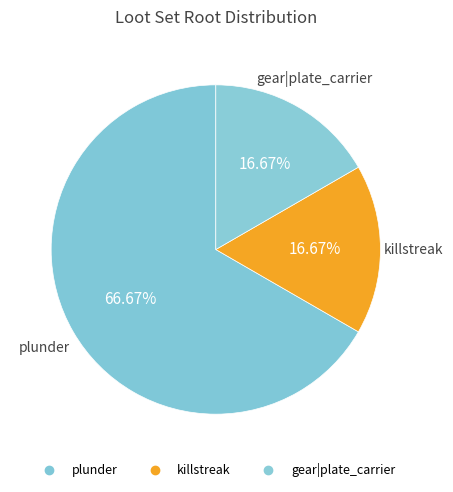

To the nearest percent, what portion does plunder represent?

67%